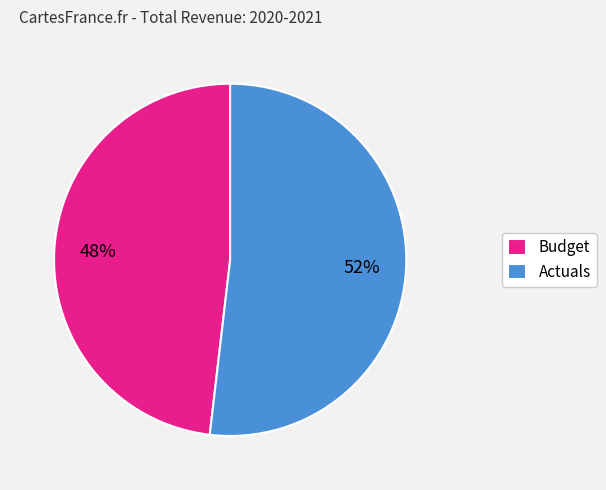

Is the sum of Actuals and Budget greater than half?

Yes